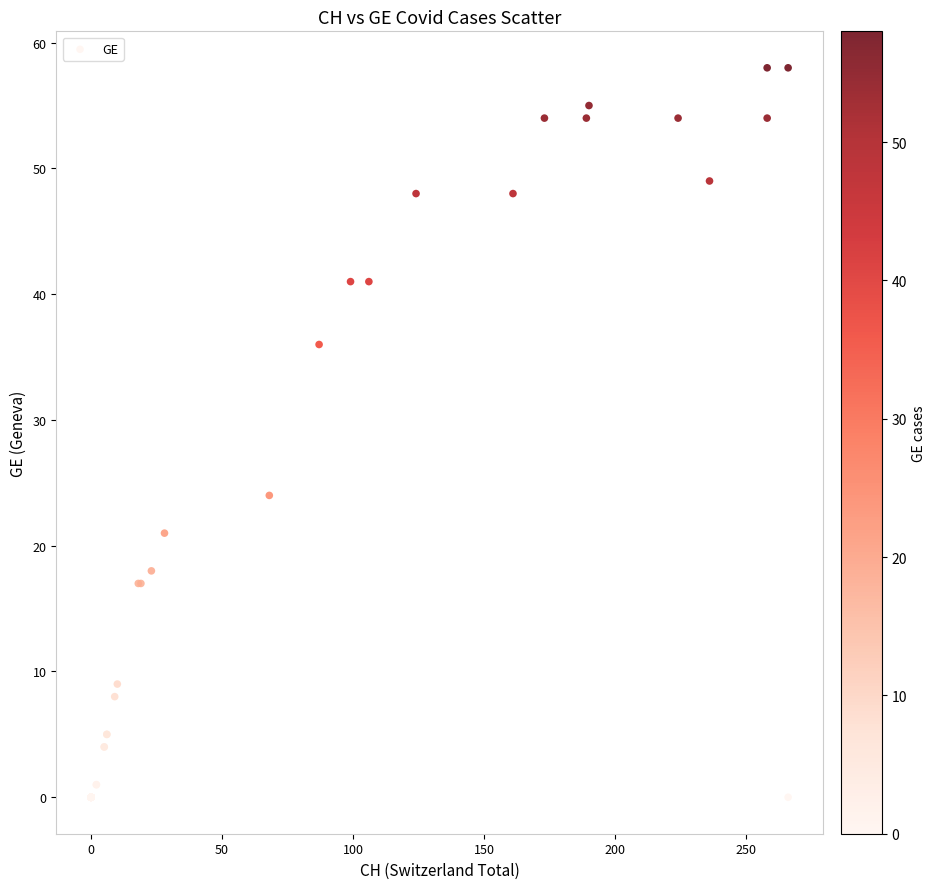

What Y value in the scatter plot is closest to 29?

24